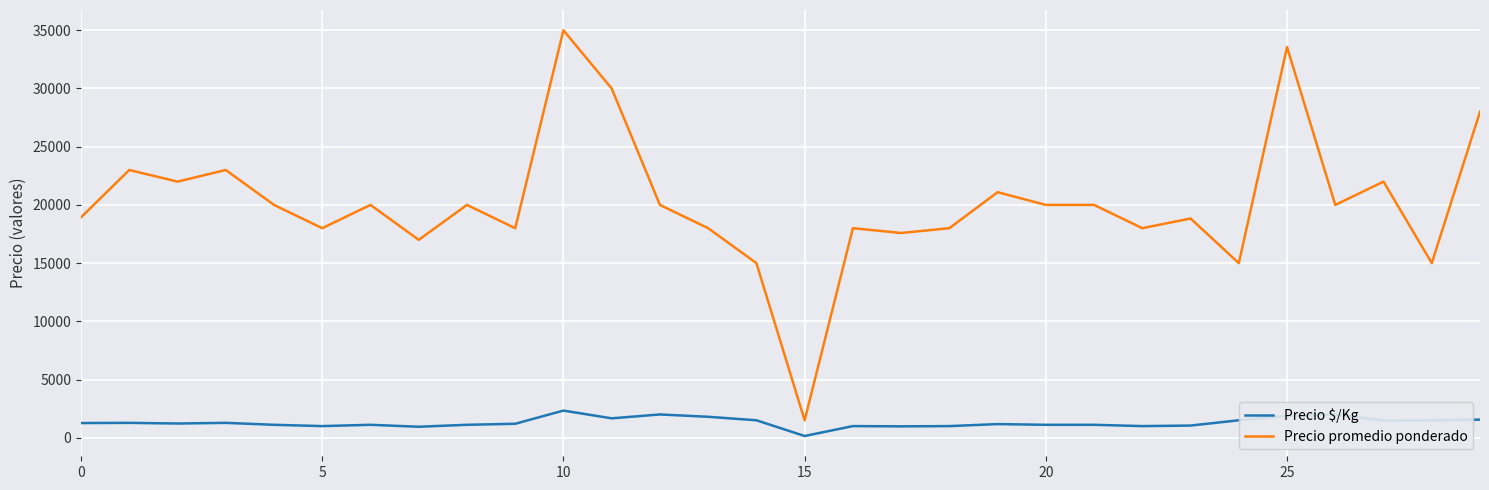

List the series in order of their peak value, highest first.

Precio promedio ponderado, Precio $/Kg